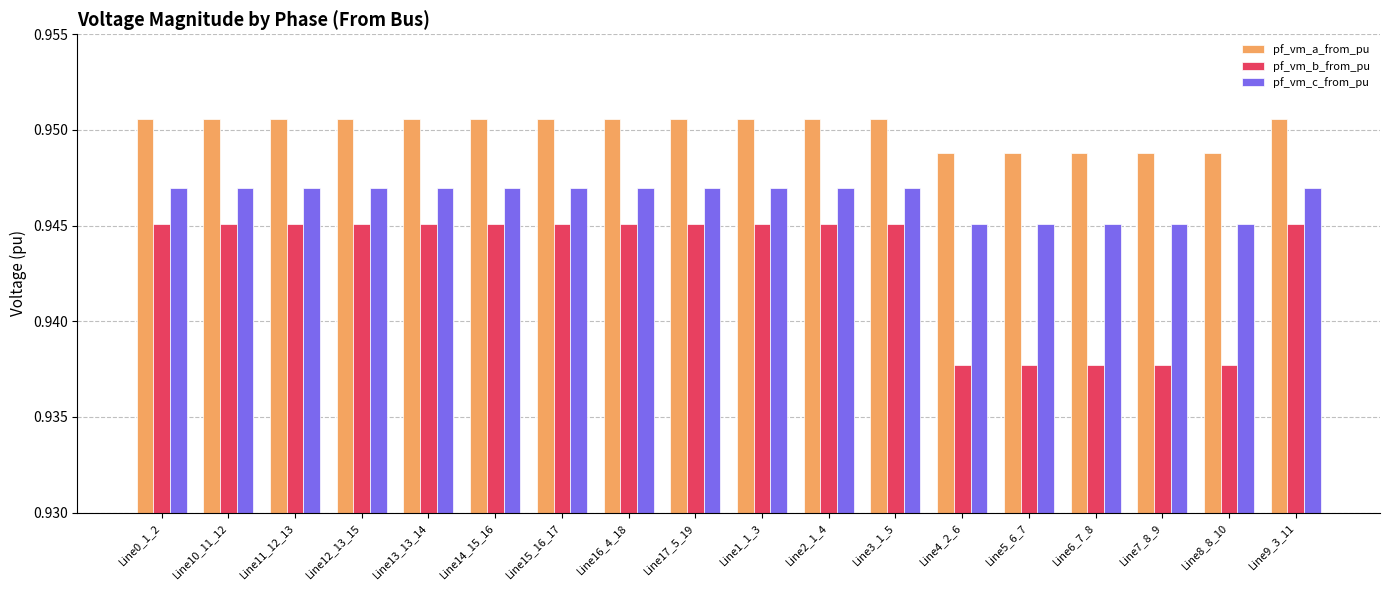

What is the sum of the pf_vm_b_from_pu values at Line4_2_6 and Line11_12_13?

1.9